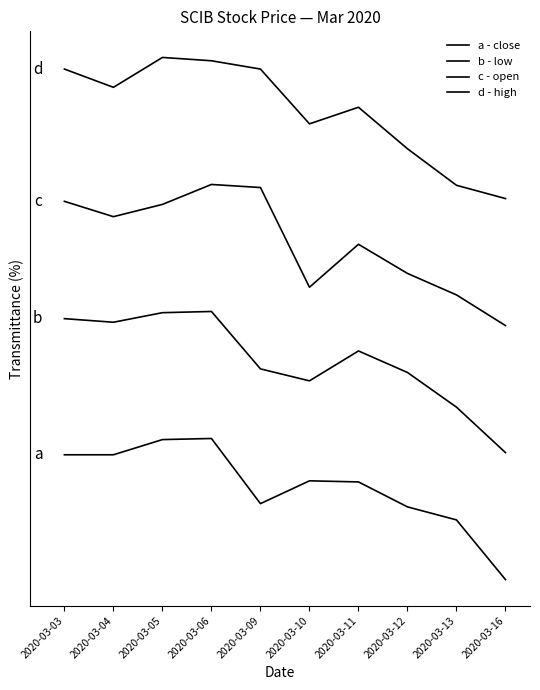

Does the chart have visible grid lines?

No